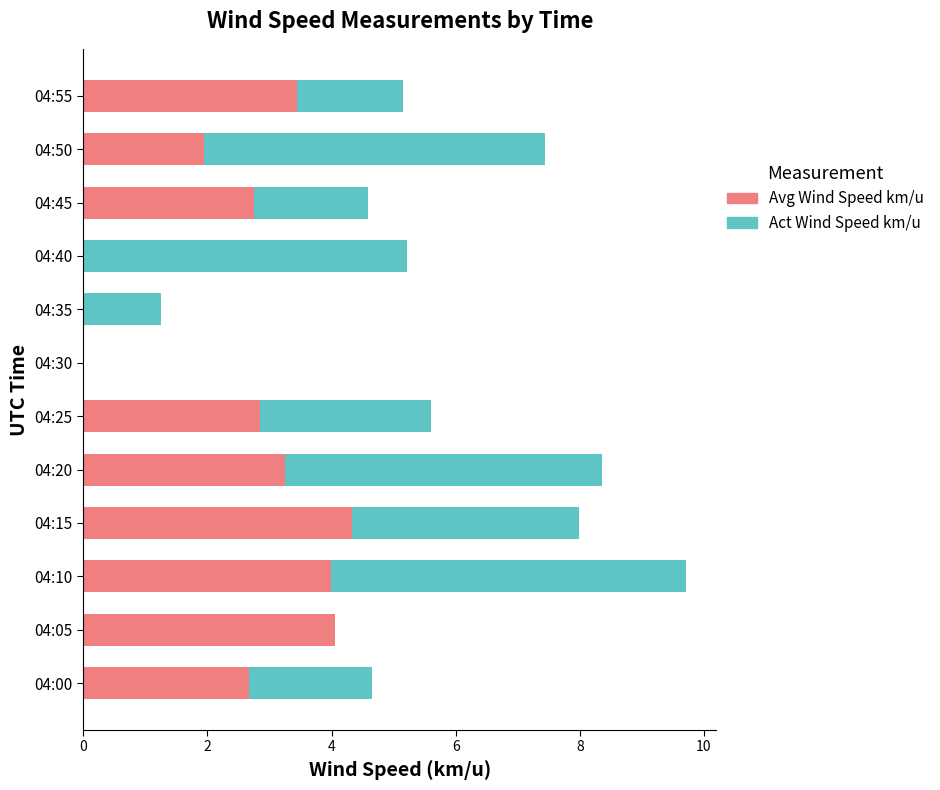

Is it true that Avg Wind Speed km/u equals 2.7 at 04:00?

True